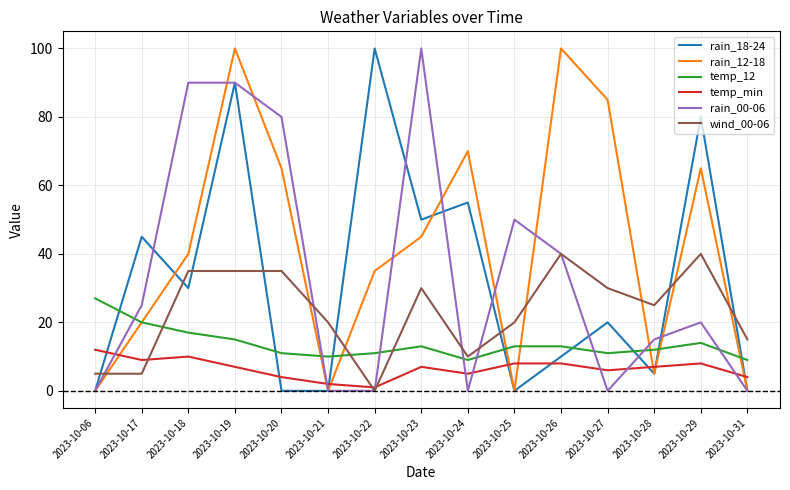

Is it true that temp_min equals 5 at 2023-10-24?

True